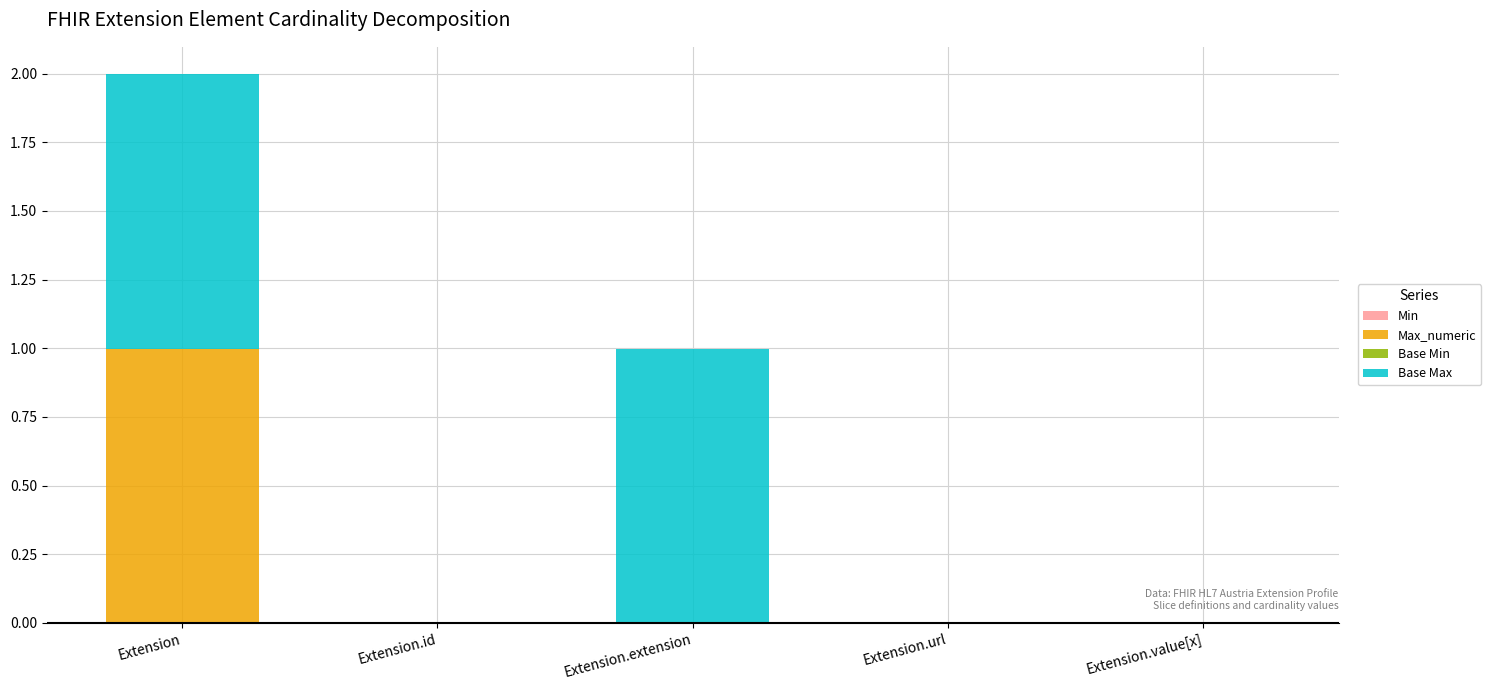

What is the total value across all series at Extension.extension?

1.0